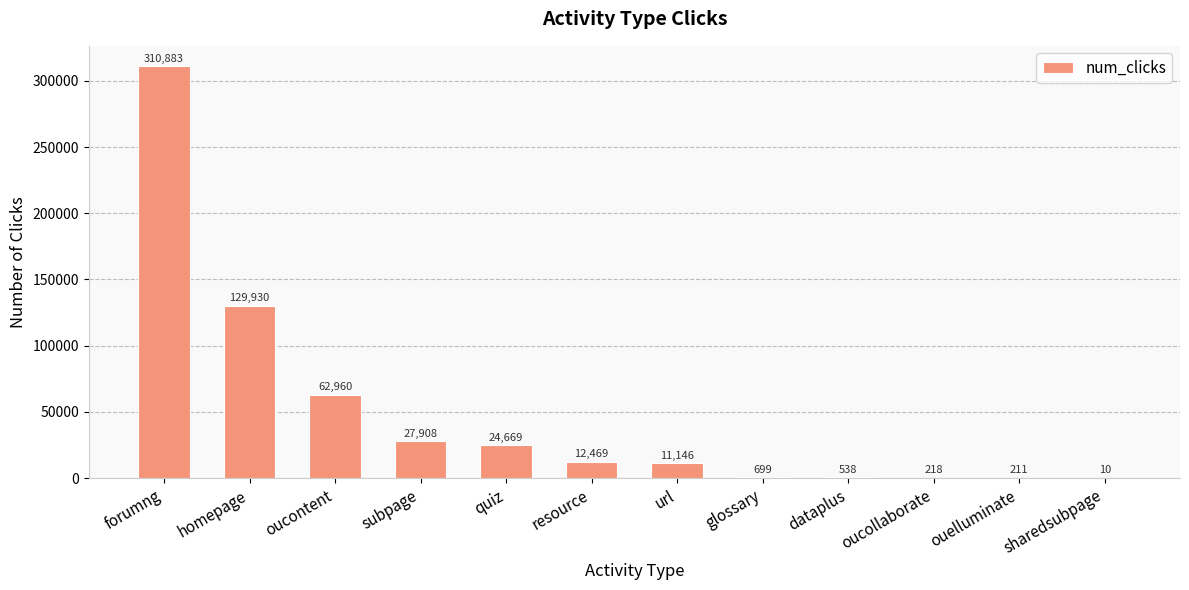

The chart shows a value of 310883 at forumng. True or false?

True